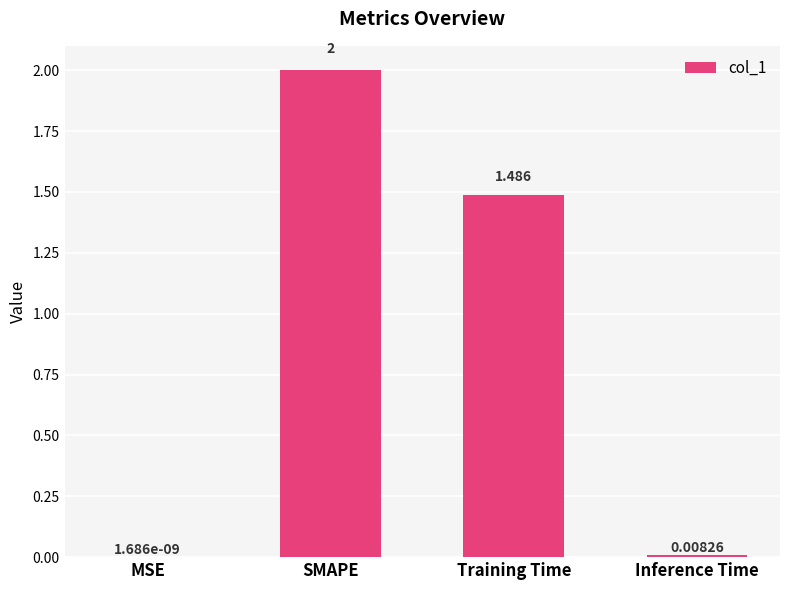

Where is the data nearest to the value 1?

Training Time